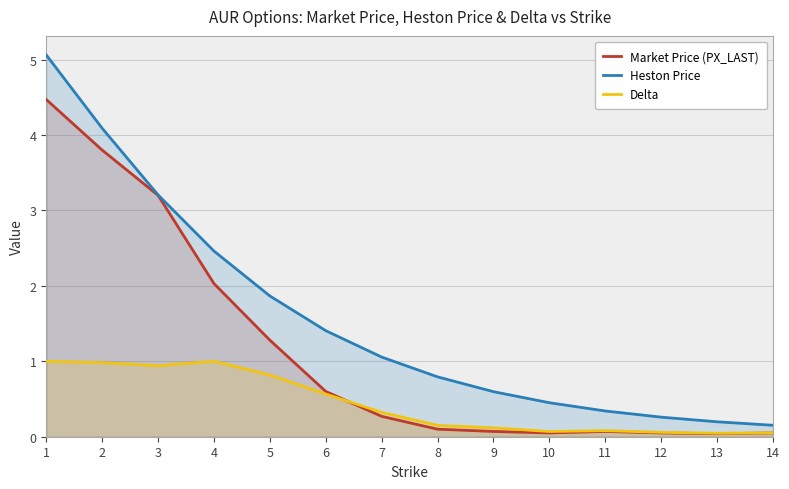

How many lines are shown in the chart?

3